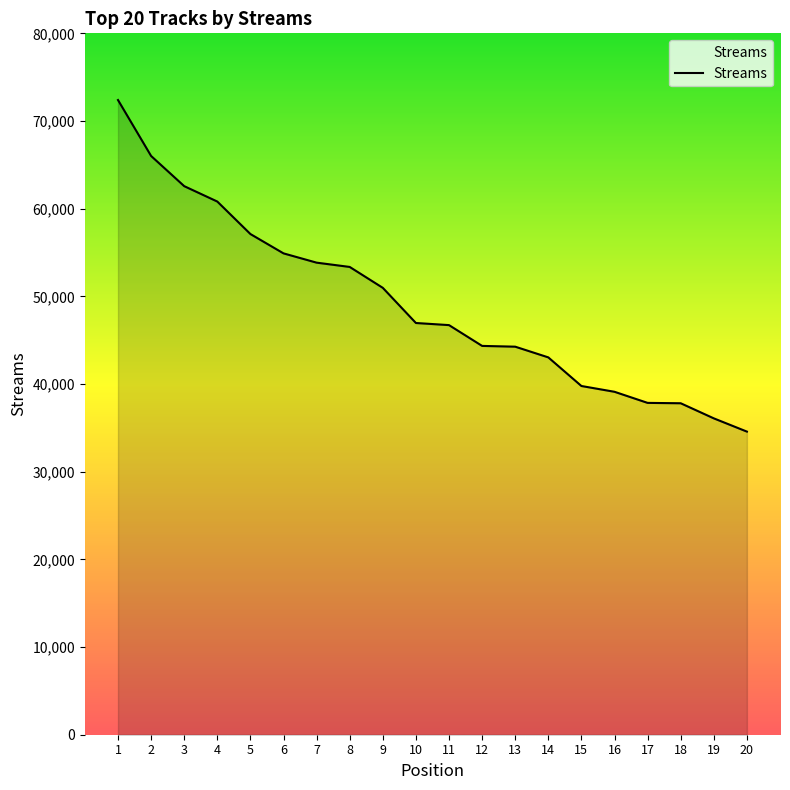

What is the smallest value displayed?

34574